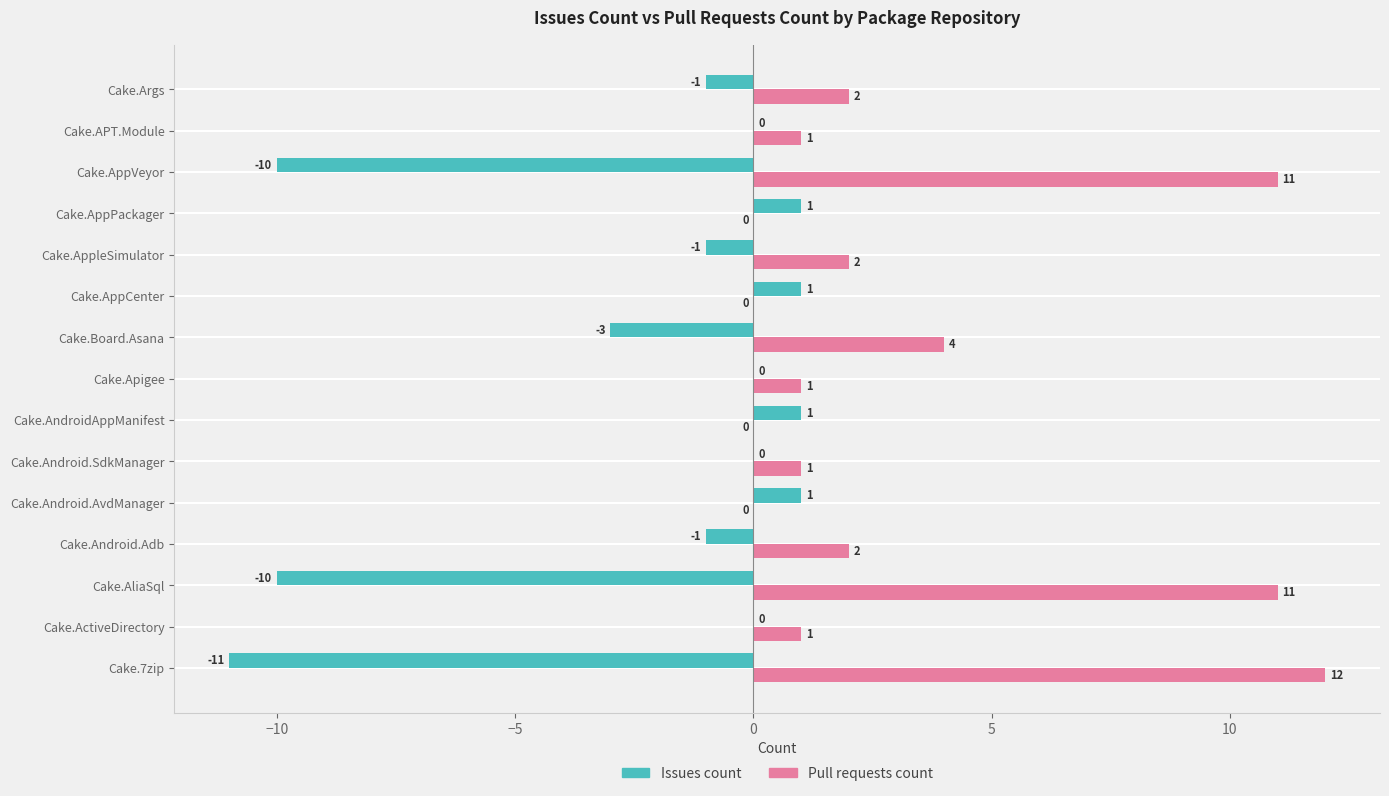

Which label corresponds to the largest value in the chart?

Cake.7zip